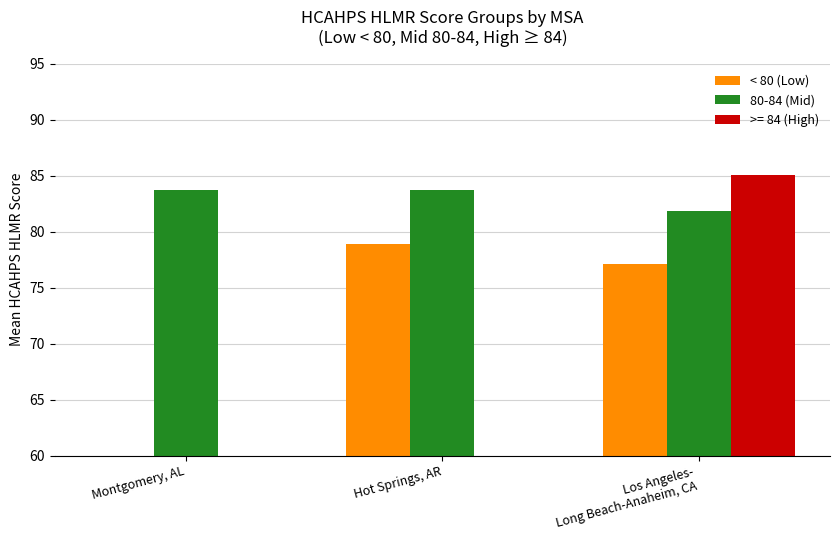

How many data points does each series have?

3